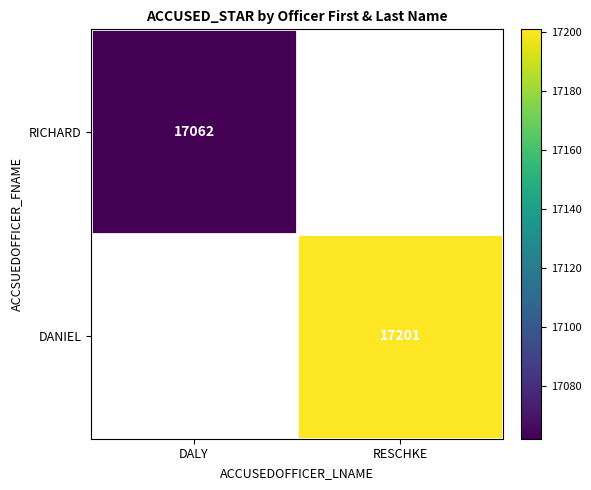

What is the smallest value displayed?

17062.0